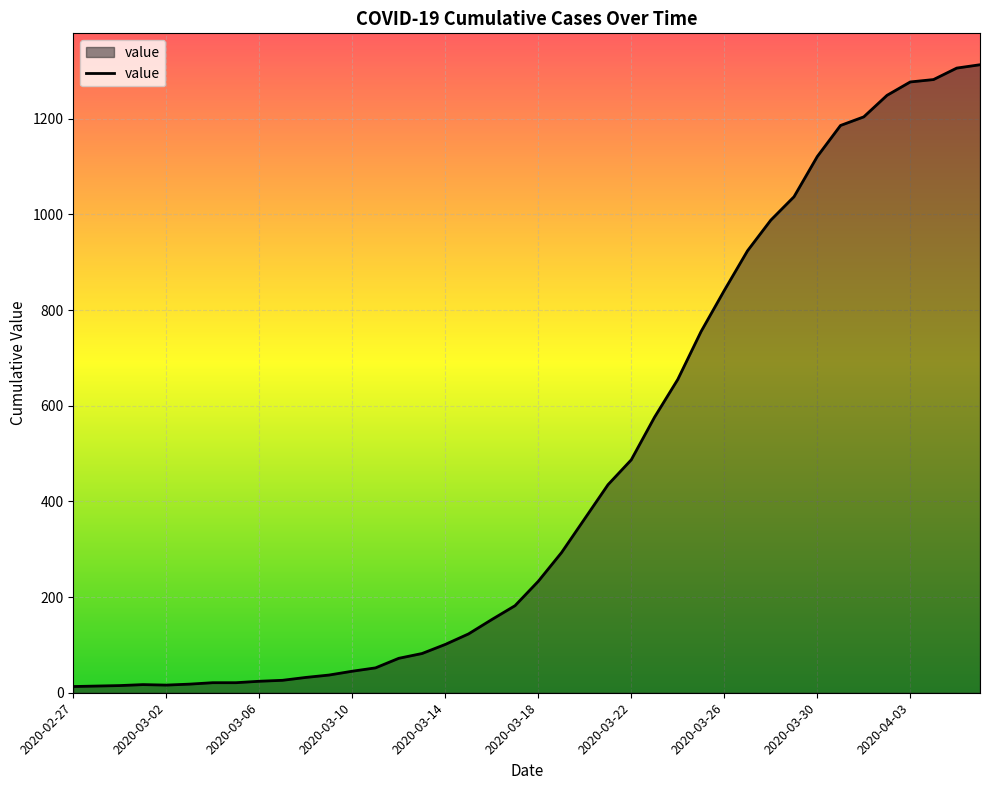

What is the greatest value displayed?

1313